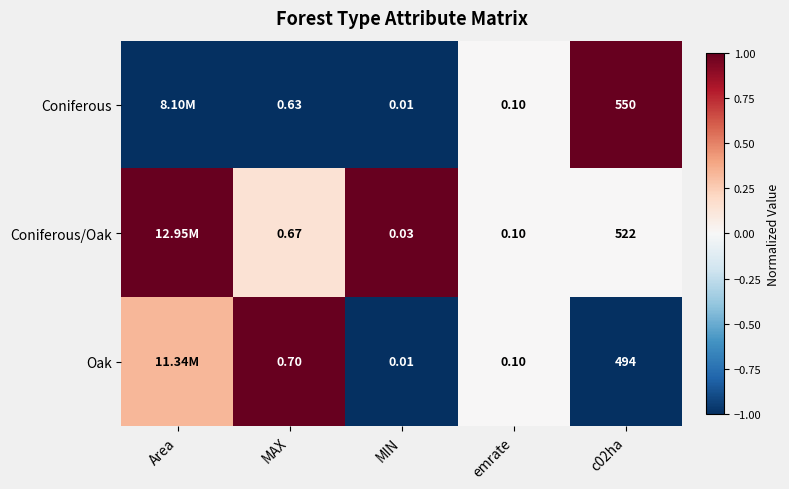

Between MAX and MIN, which series saw the biggest shift?

Oak